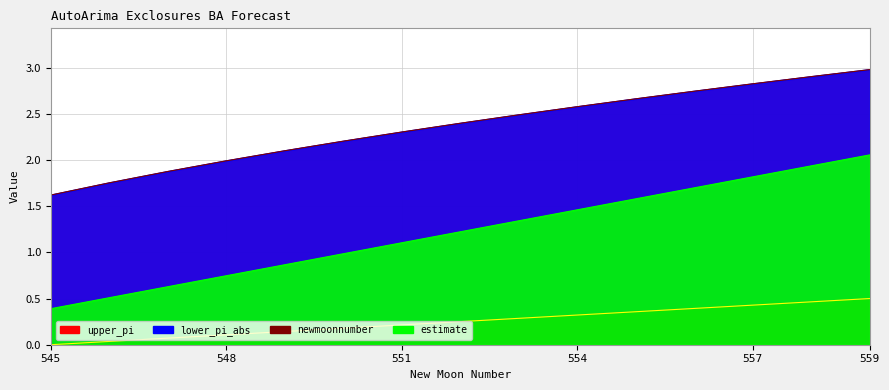

How many data points in newmoonnumber are less than 1?

6